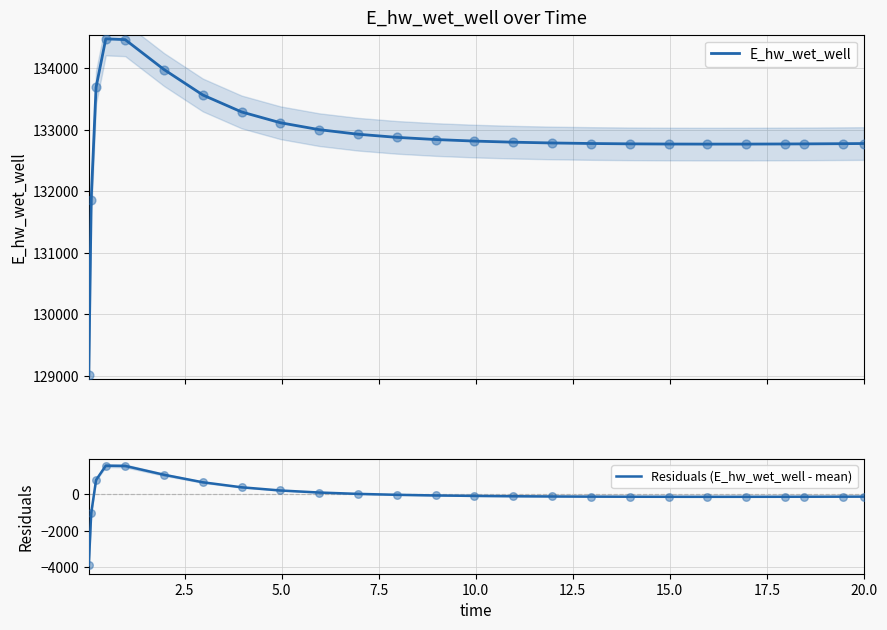

Which series contains the lowest Y value?

Residuals (E_hw_wet_well - mean)